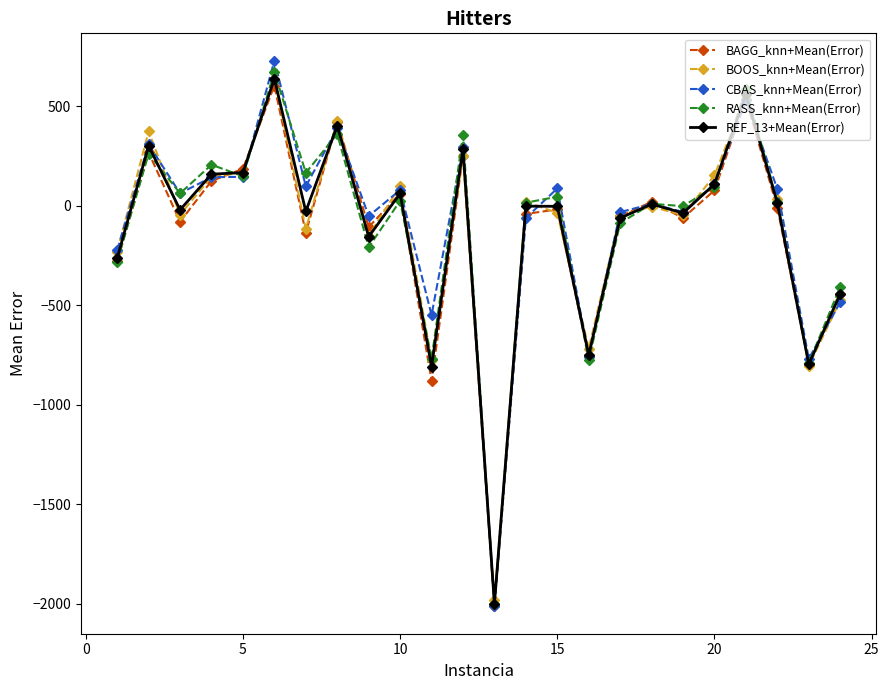

In BAGG_knn+Mean(Error), how many points are higher than both neighbors (excluding endpoints)?

8